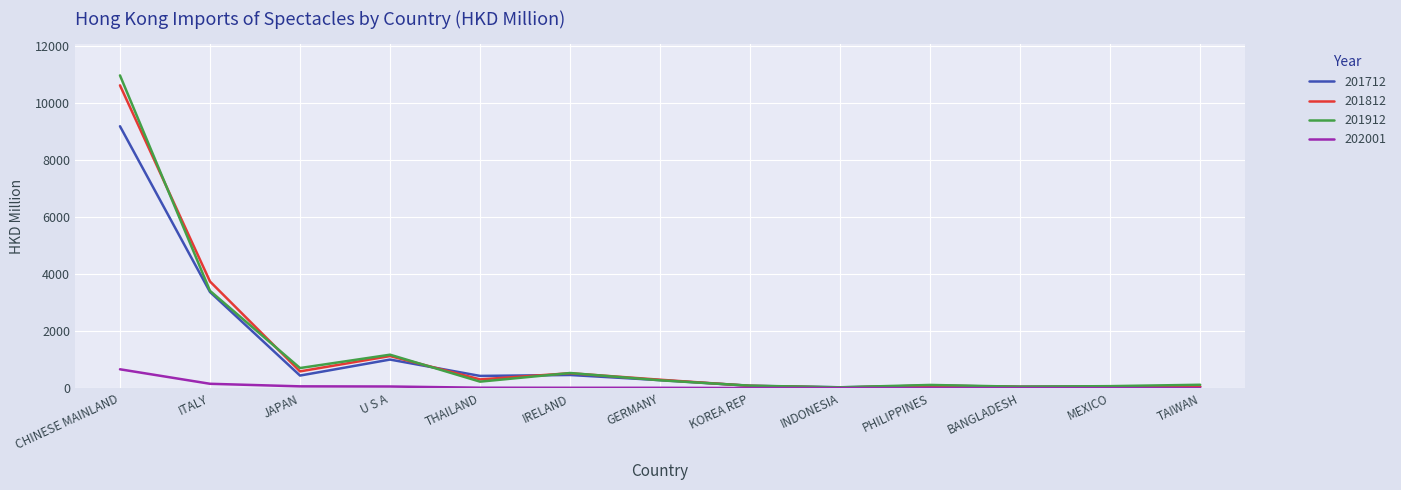

Which category has the highest value in the 201812 series?

CHINESE MAINLAND